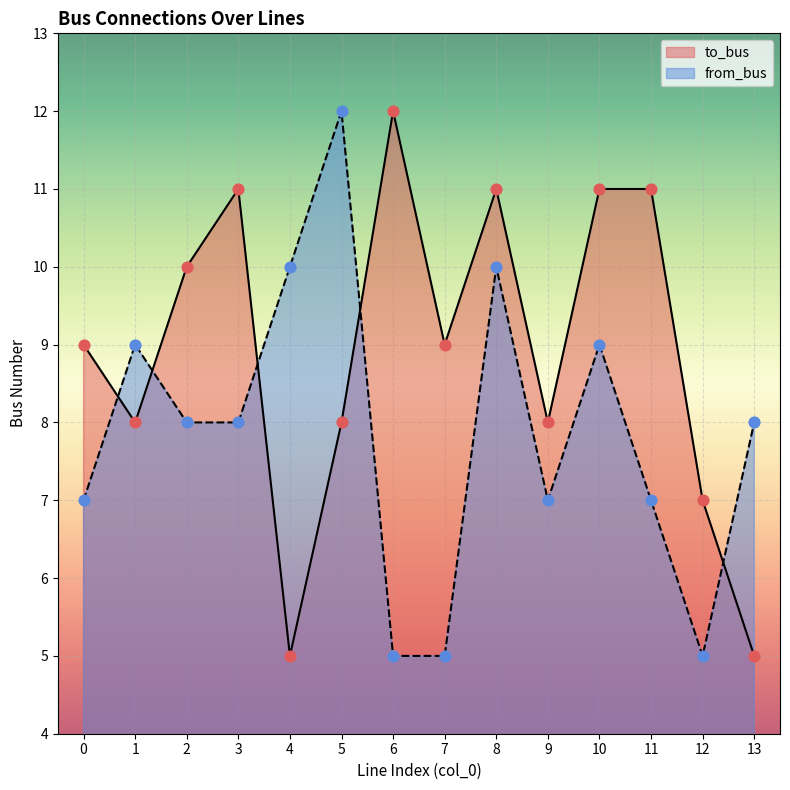

Which series contains the lowest Y value?

to_bus